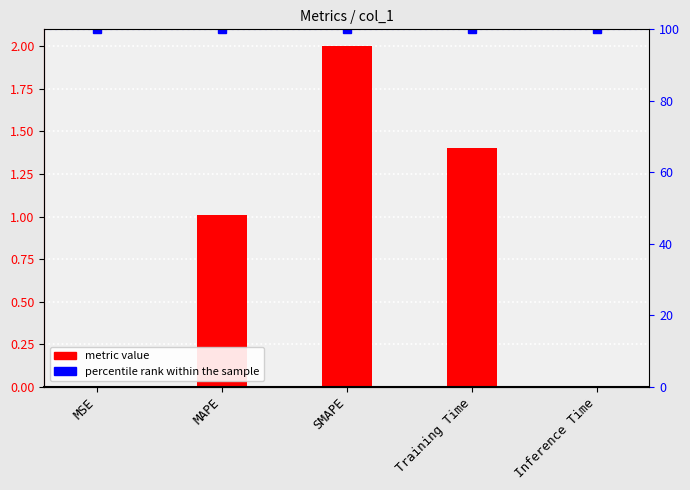

What is the label of the 2nd bar from the left?

MAPE